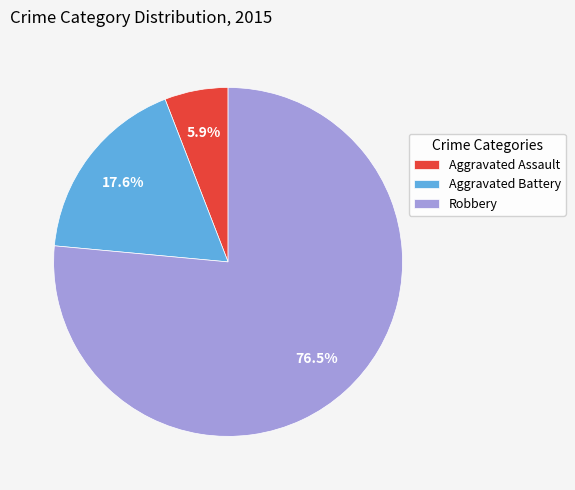

What portion of the pie excludes Aggravated Assault?

94.1%